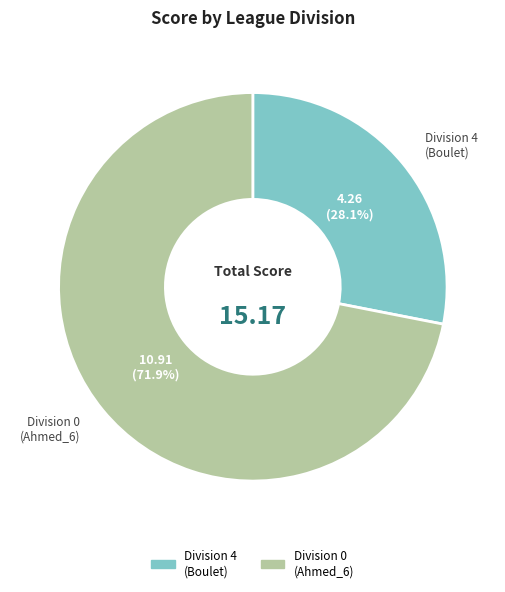

To the nearest percent, what is the difference between the largest and smallest slice percentages?

44%